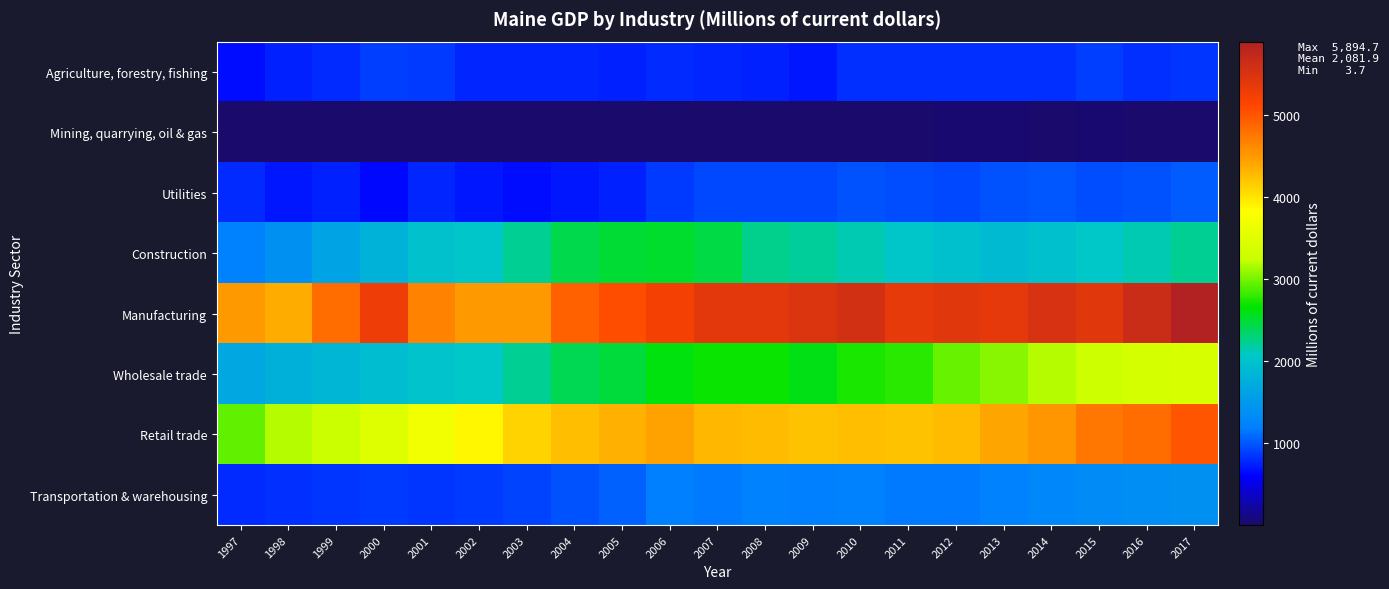

Reading left to right, extract all data points from this chart.

Agriculture, forestry, fishing: 1997=658.4	1998=741.0	1999=796.0	2000=884.3	2001=855.5	2002=770.3	2003=772.4	2004=767.5	2005=745.3	2006=801.8	2007=764.0	2008=749.4	2009=707.0	2010=817.6	2011=827.1	2012=828.6	2013=828.2	2014=823.8	2015=894.2	2016=817.8	2017=835.7
Mining, quarrying, oil & gas: 1997=3.7	1998=4.7	1999=7.0	2000=7.0	2001=8.3	2002=8.3	2003=7.6	2004=9.3	2005=8.6	2006=9.9	2007=12.5	2008=21.3	2009=15.7	2010=19.3	2011=20.4	2012=31.8	2013=30.5	2014=22.6	2015=27.0	2016=25.9	2017=23.6
Utilities: 1997=793.0	1998=701.0	1999=740.7	2000=645.2	2001=773.2	2002=694.9	2003=662.5	2004=706.6	2005=743.1	2006=869.7	2007=924.9	2008=926.4	2009=946.7	2010=986.5	2011=954.3	2012=941.1	2013=974.3	2014=994.6	2015=955.0	2016=975.2	2017=1027.8
Construction: 1997=1213.8	1998=1394.0	1999=1635.9	2000=1821.3	2001=1994.9	2002=2043.1	2003=2226.8	2004=2429.0	2005=2494.5	2006=2514.3	2007=2462.3	2008=2239.5	2009=2209.6	2010=2137.7	2011=2043.5	2012=1979.1	2013=1896.9	2014=1981.6	2015=2052.5	2016=2134.6	2017=2225.3
Manufacturing: 1997=4501.8	1998=4375.5	1999=4828.0	2000=5278.9	2001=4663.8	2002=4500.3	2003=4494.6	2004=4925.7	2005=5064.4	2006=5212.4	2007=5392.4	2008=5408.5	2009=5472.5	2010=5570.9	2011=5359.3	2012=5423.6	2013=5388.3	2014=5521.0	2015=5412.8	2016=5664.4	2017=5894.7
Wholesale trade: 1997=1660.9	1998=1782.1	1999=1848.6	2000=1944.0	2001=2019.6	2002=2068.6	2003=2219.9	2004=2404.2	2005=2470.9	2006=2625.3	2007=2691.5	2008=2687.5	2009=2601.9	2010=2733.9	2011=2782.5	2012=2963.5	2013=3061.2	2014=3190.2	2015=3307.7	2016=3367.5	2017=3402.5
Retail trade: 1997=2938.7	1998=3193.9	1999=3273.2	2000=3462.9	2001=3701.0	2002=3874.9	2003=4106.3	2004=4260.3	2005=4347.3	2006=4429.0	2007=4302.5	2008=4267.7	2009=4219.0	2010=4255.9	2011=4237.4	2012=4282.8	2013=4413.8	2014=4514.1	2015=4764.2	2016=4818.3	2017=5003.7
Transportation & warehousing: 1997=789.2	1998=830.1	1999=846.1	2000=875.6	2001=846.0	2002=855.2	2003=907.3	2004=973.9	2005=1043.6	2006=1180.9	2007=1171.7	2008=1202.7	2009=1179.4	2010=1203.4	2011=1175.0	2012=1175.5	2013=1209.1	2014=1272.4	2015=1335.9	2016=1345.0	2017=1405.2